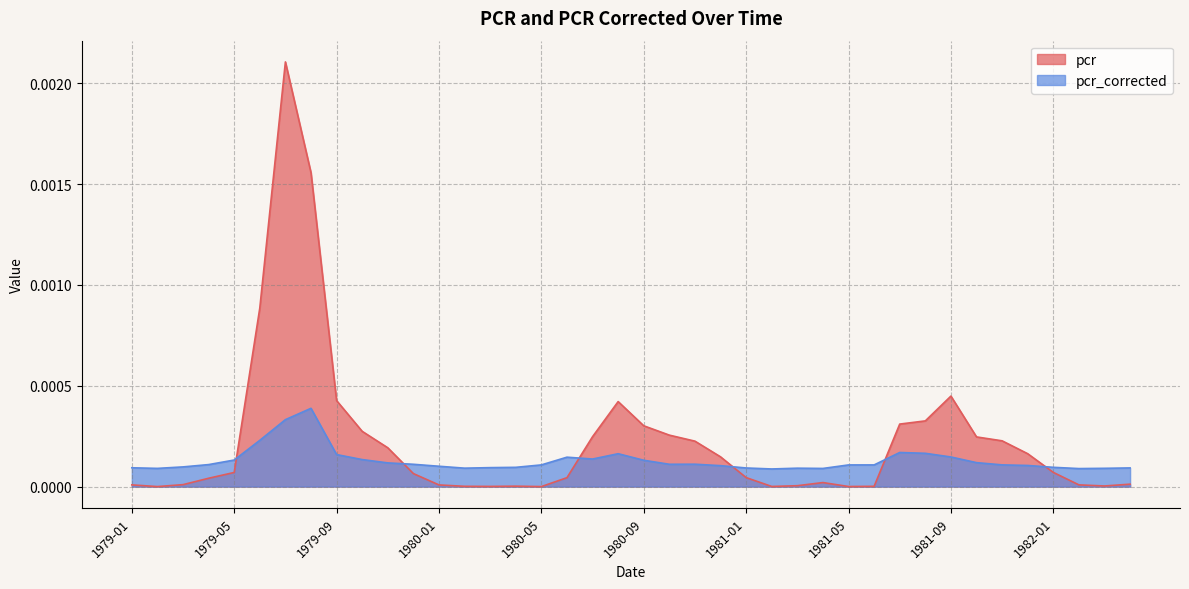

At which category does the chart reach its minimum across all series?

1980-05